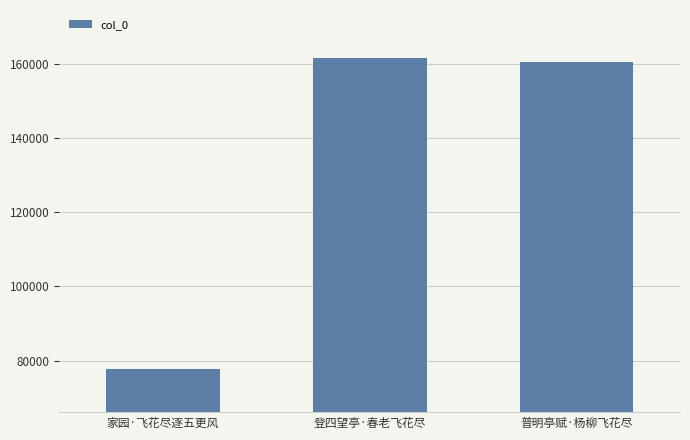

Reading left to right, list all the values displayed in this chart.

77814	161549	160447